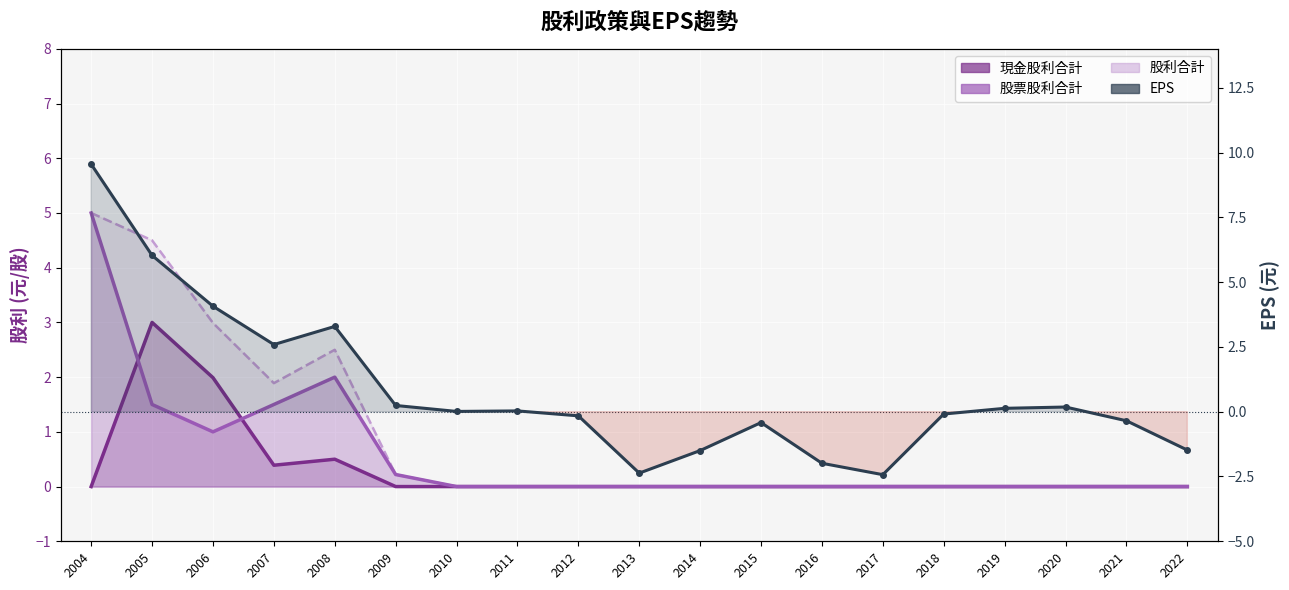

What is the smallest value displayed?

-2.4